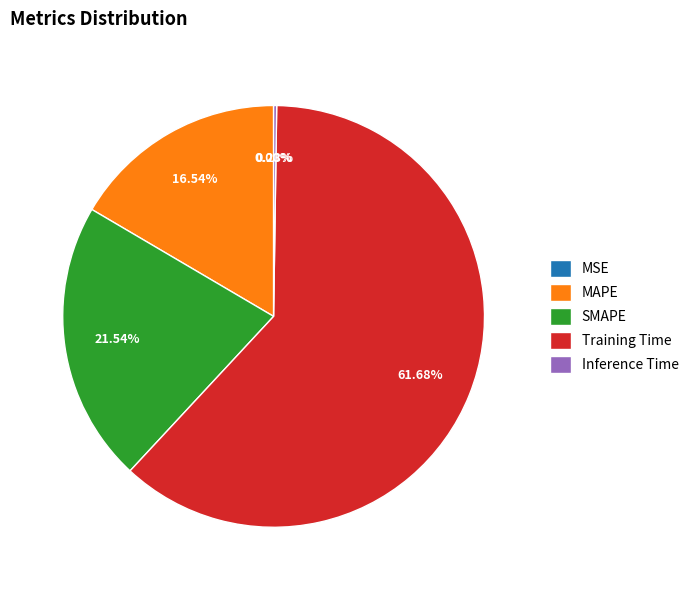

To the nearest percent, what percentage of the pie is SMAPE?

22%